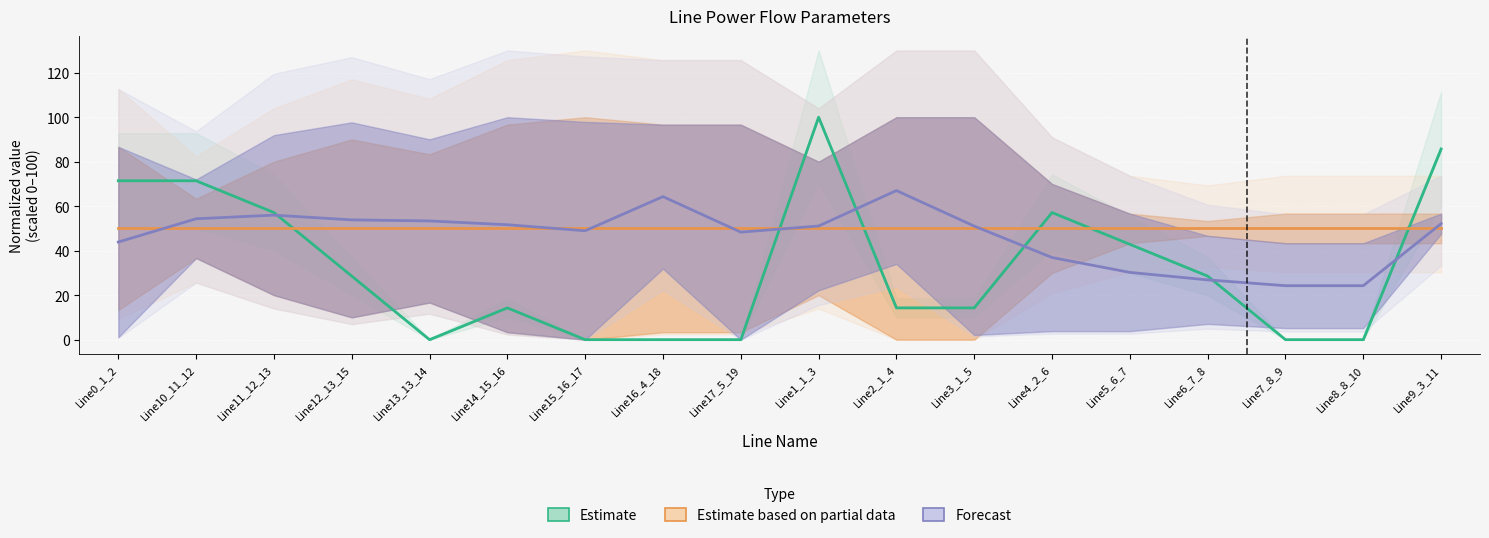

At which category is the sum across all series the highest?

Line1_1_3